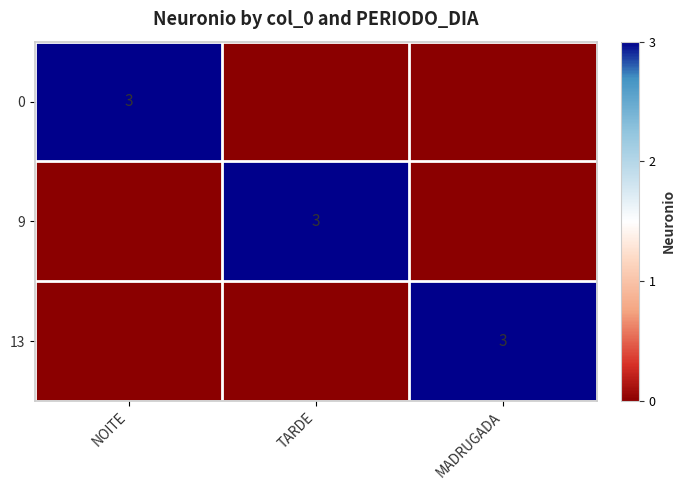

The value of 13 at MADRUGADA is 3. True or false?

True